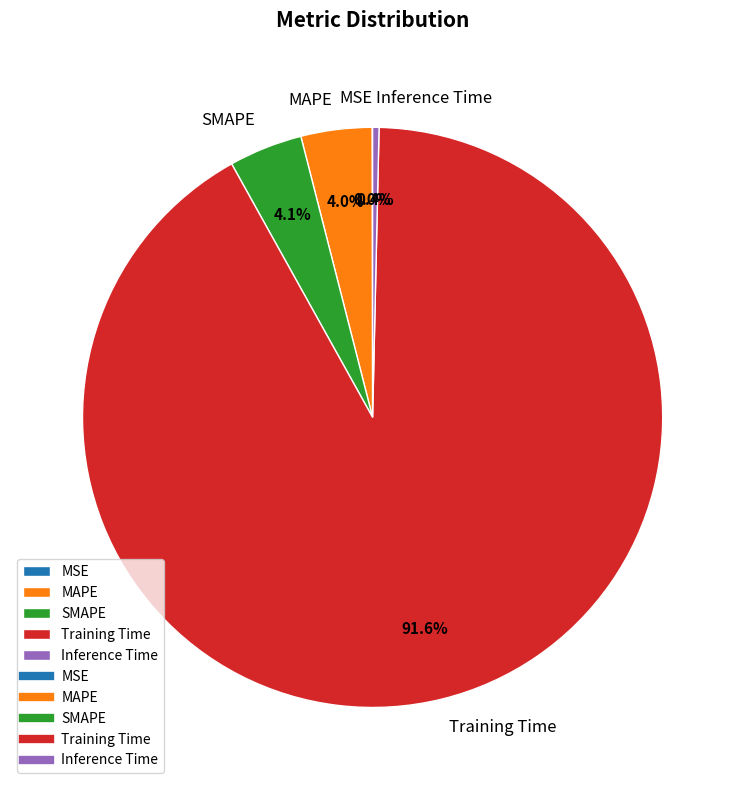

To the nearest percent, what is the combined percentage of Training Time and MAPE?

96%